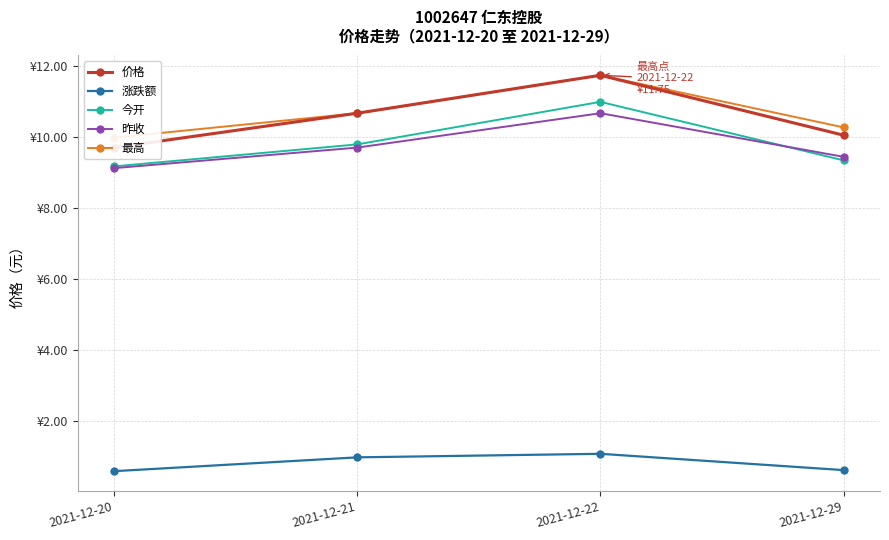

Count the number of data series in this chart.

5